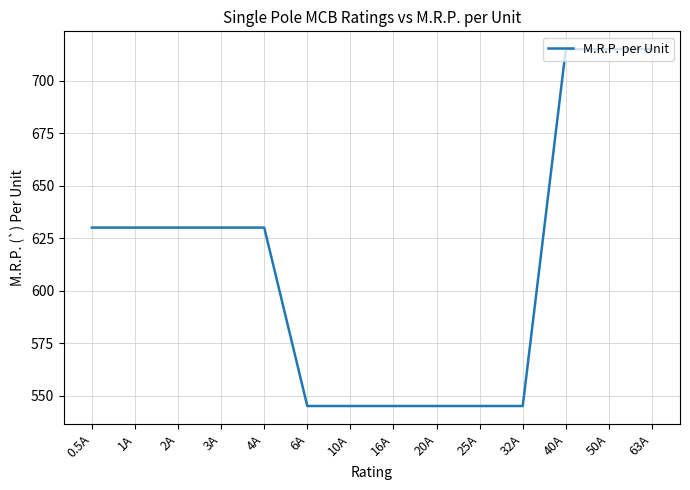

What is the maximum value shown in the chart?

715